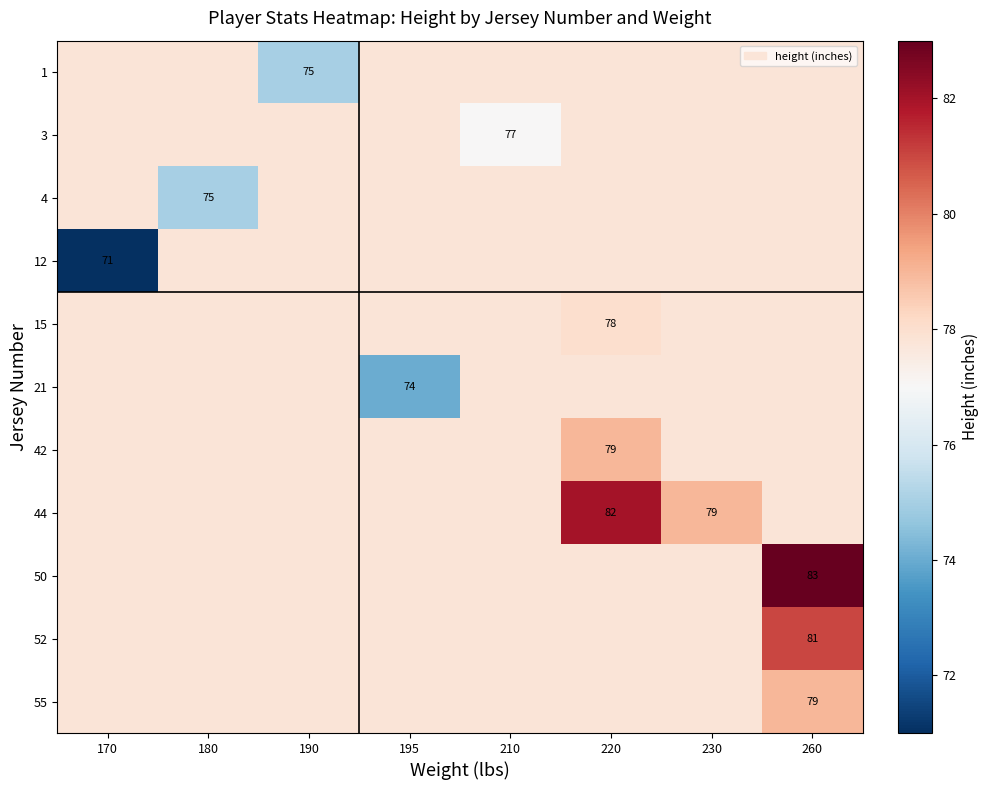

Which has a higher value, 180 or 170?

180